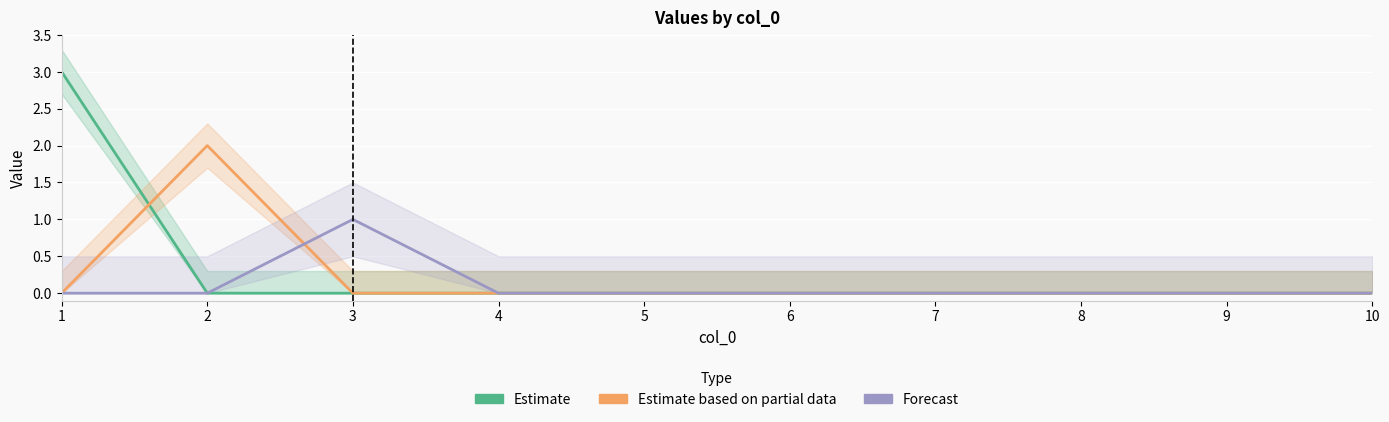

True or false: Estimate has more than 1 interior local peaks.

False